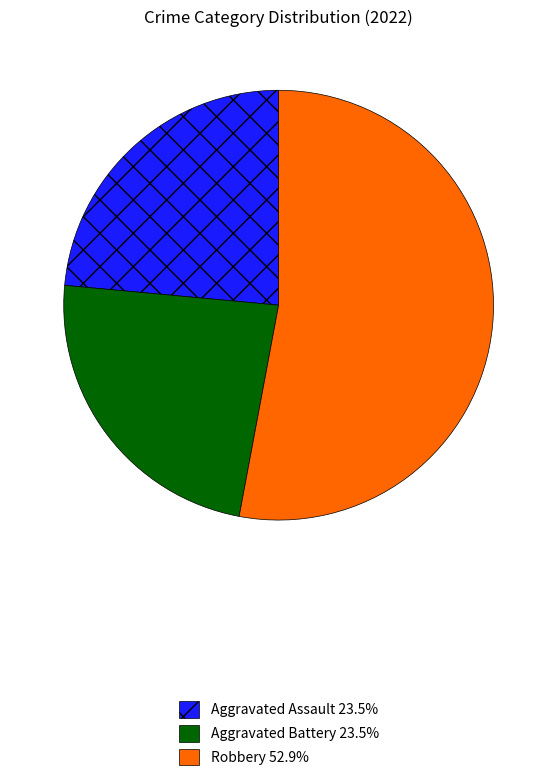

Is there a majority slice in this chart?

Yes